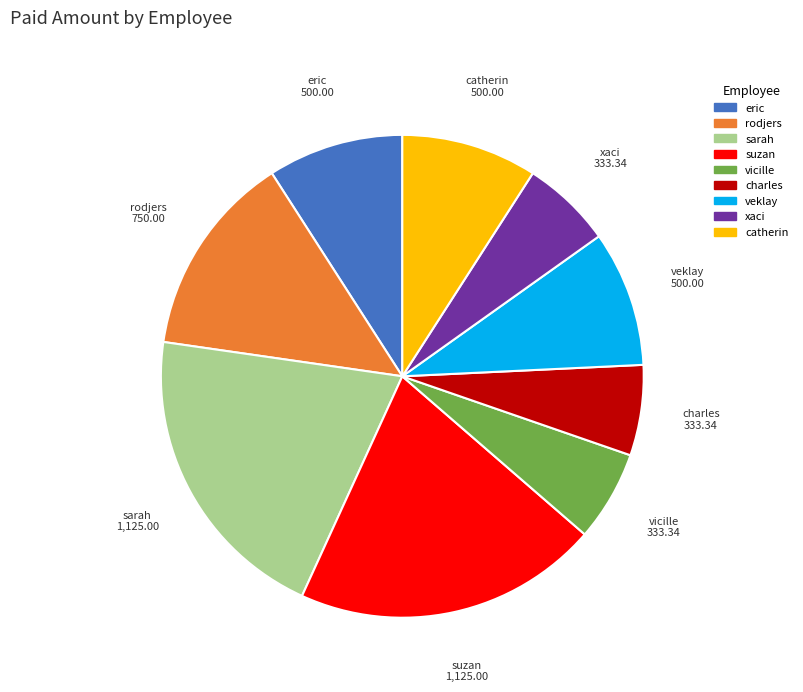

How many slices are in this pie chart?

9